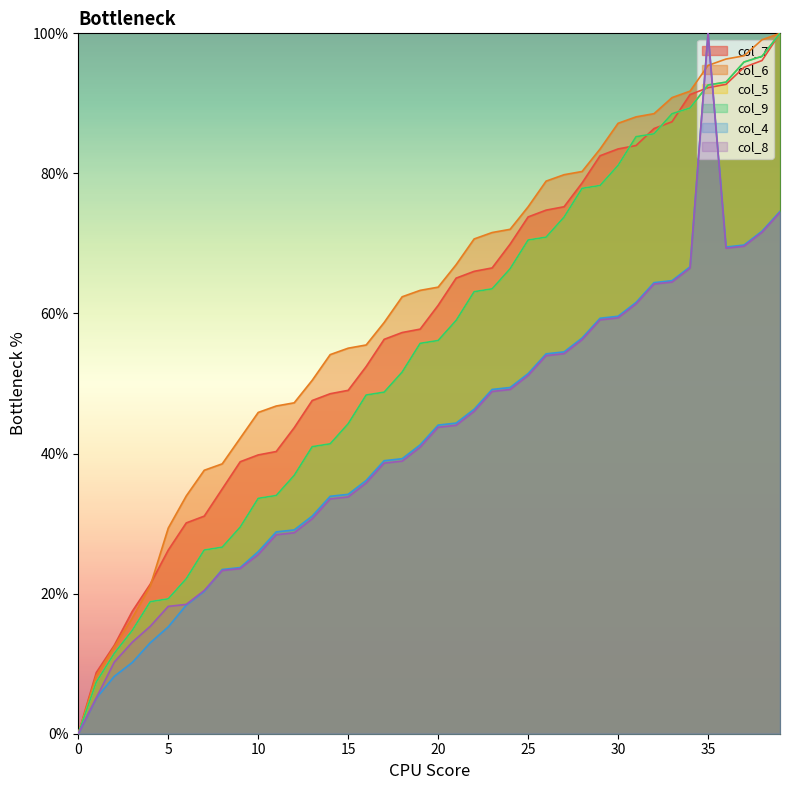

At how many categories does at least one series exceed 22?

35